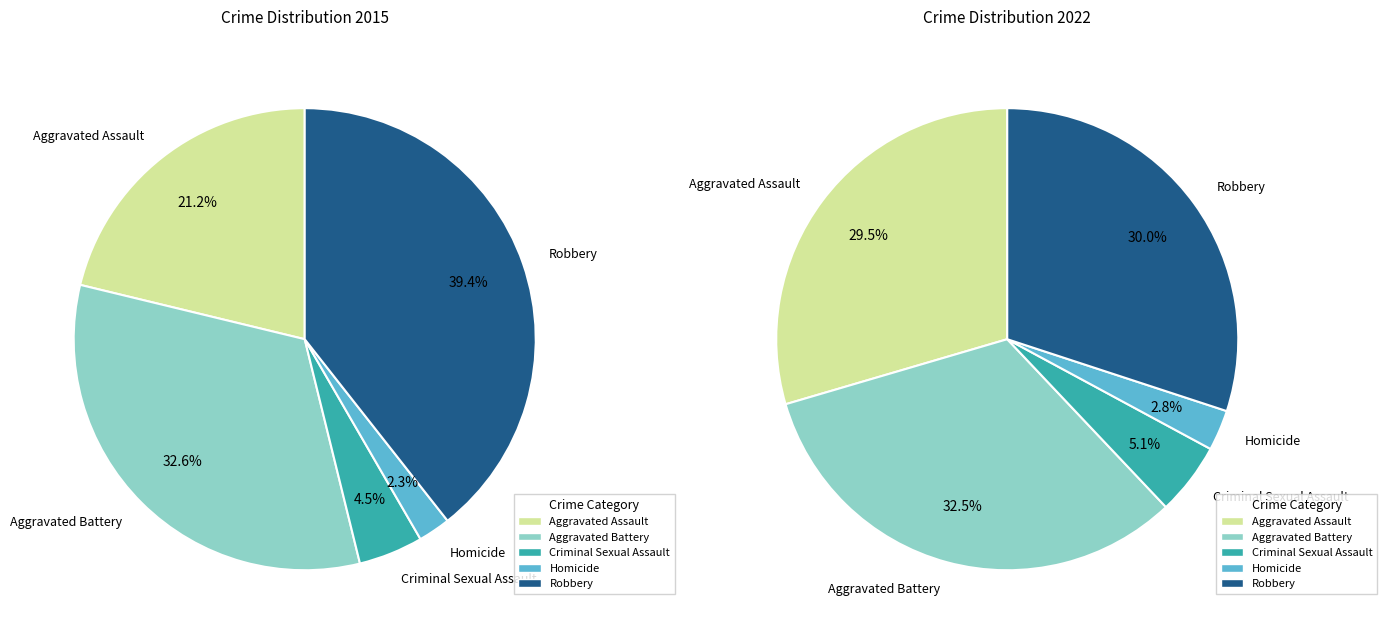

True or false: Criminal Sexual Assault accounts for 17% of the total.

False